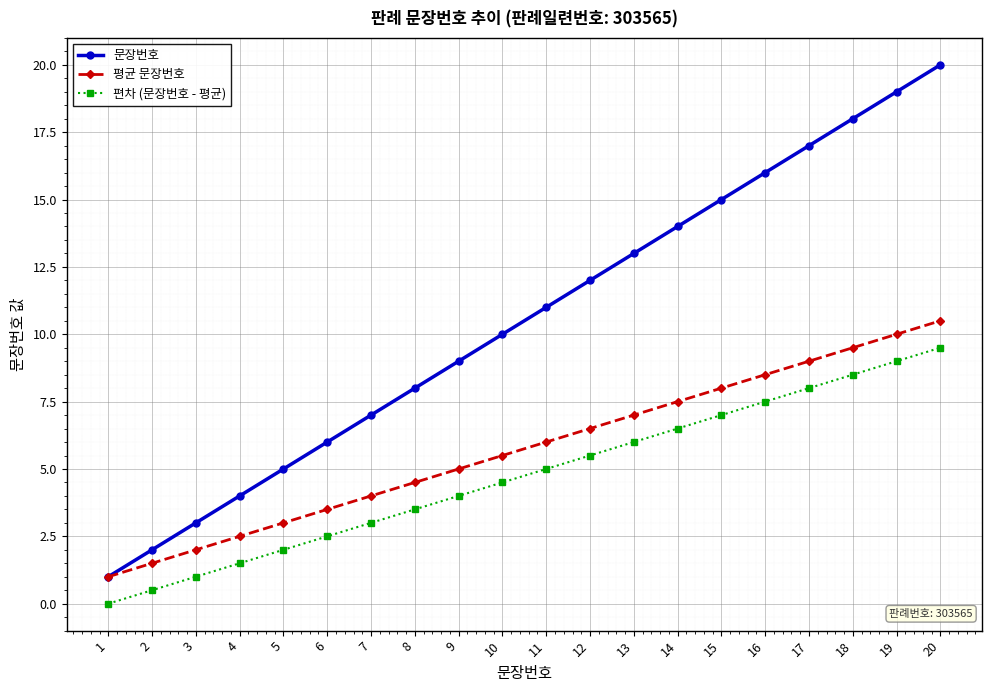

Reading left to right, extract all data points from this chart.

문장번호: 1=1.0	2=2.0	3=3.0	4=4.0	5=5.0	6=6.0	7=7.0	8=8.0	9=9.0	10=10.0	11=11.0	12=12.0	13=13.0	14=14.0	15=15.0	16=16.0	17=17.0	18=18.0	19=19.0	20=20.0
평균 문장번호: 1=1.0	2=1.5	3=2.0	4=2.5	5=3.0	6=3.5	7=4.0	8=4.5	9=5.0	10=5.5	11=6.0	12=6.5	13=7.0	14=7.5	15=8.0	16=8.5	17=9.0	18=9.5	19=10.0	20=10.5
편차 (문장번호 - 평균): 1=0.0	2=0.5	3=1.0	4=1.5	5=2.0	6=2.5	7=3.0	8=3.5	9=4.0	10=4.5	11=5.0	12=5.5	13=6.0	14=6.5	15=7.0	16=7.5	17=8.0	18=8.5	19=9.0	20=9.5